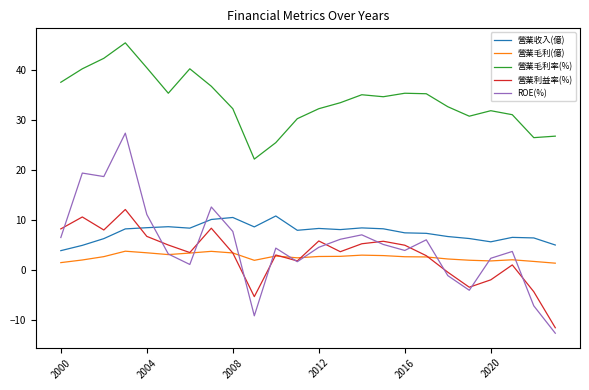

Does the chart display data point markers on the line(s)?

No